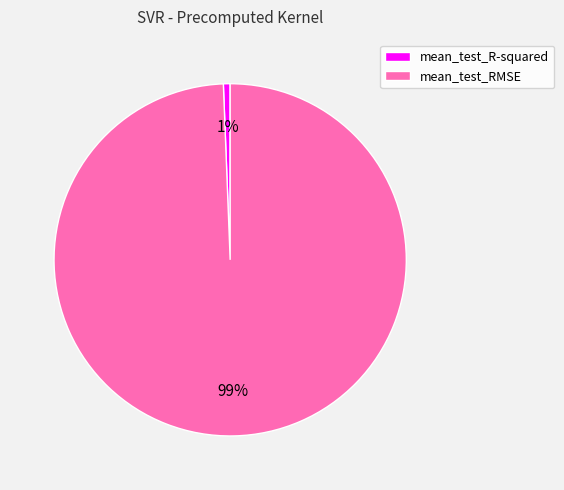

To the nearest percent, what is the combined percentage of mean_test_R-squared and mean_test_RMSE?

100%